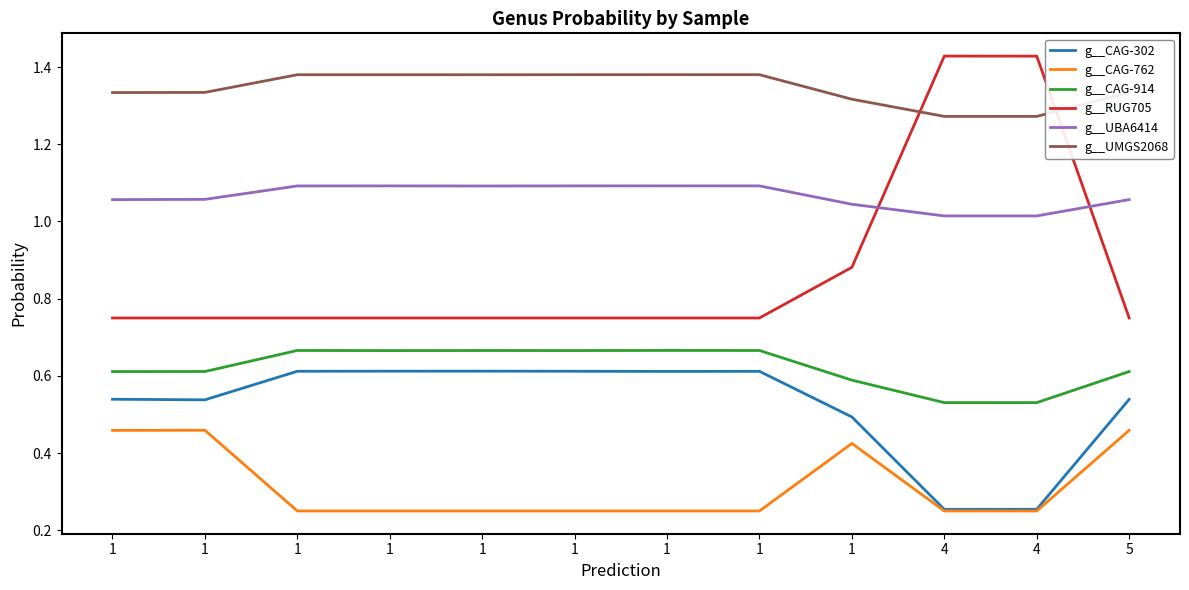

What is the difference between the highest and lowest values at 1?

0.9